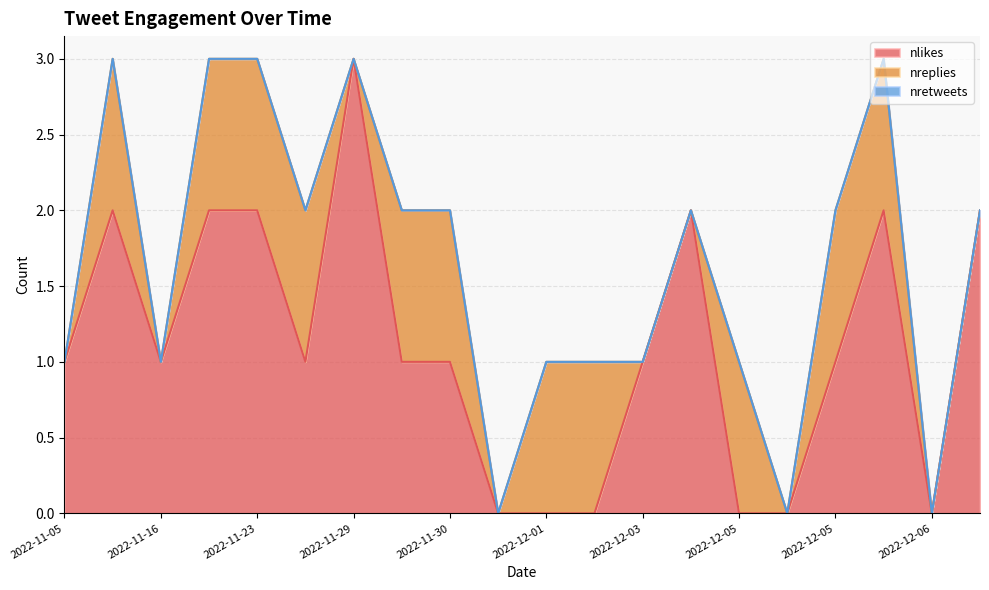

What is the spread (max minus min) of values at 2022-12-01?

1